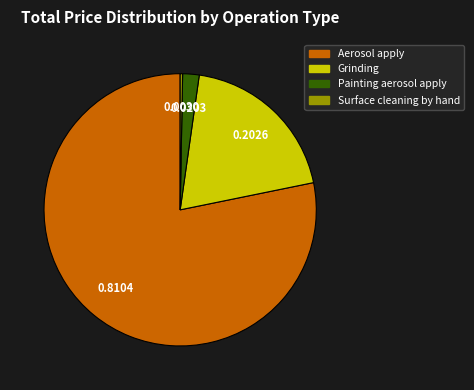

True or false: Surface cleaning by hand accounts for 10% of the total.

False